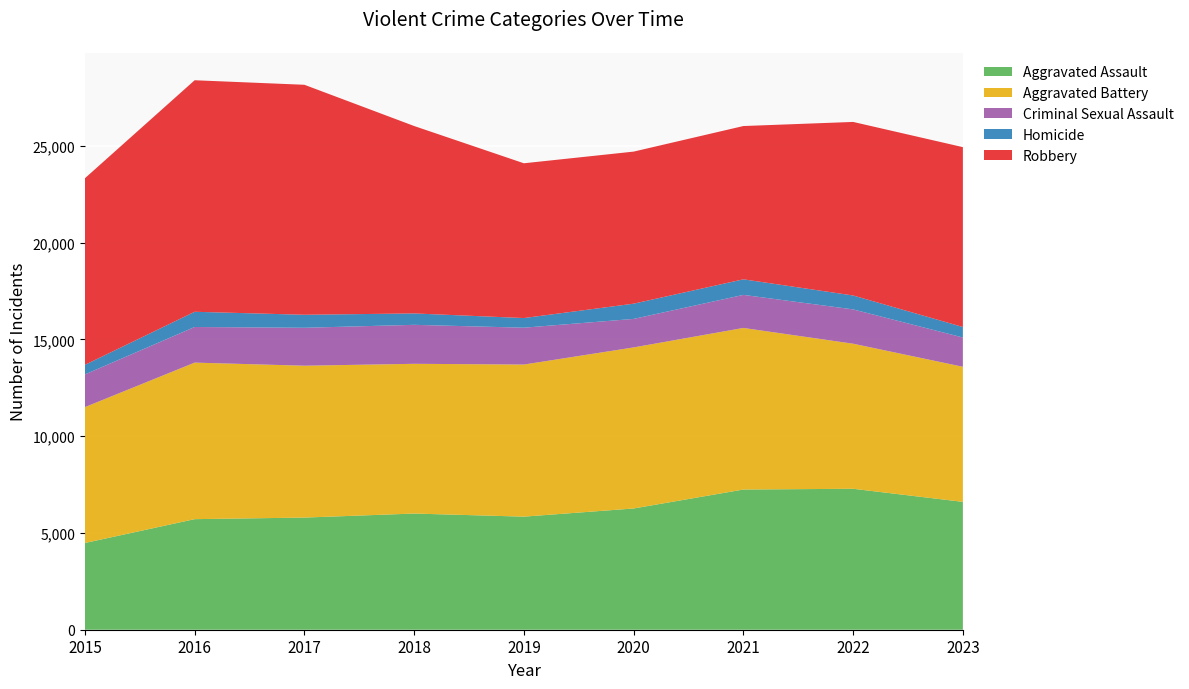

Reading left to right, what are all the values shown in this chart?

Aggravated Assault: 4480	5712	5793	6001	5841	6263	7242	7281	6605
Aggravated Battery: 7019	8086	7845	7735	7857	8320	8347	7493	6978
Criminal Sexual Assault: 1688	1840	1960	2014	1904	1473	1708	1773	1513
Homicide: 496	786	672	589	498	787	804	719	542
Robbery: 9638	11960	11880	9681	7995	7855	7918	8965	9291